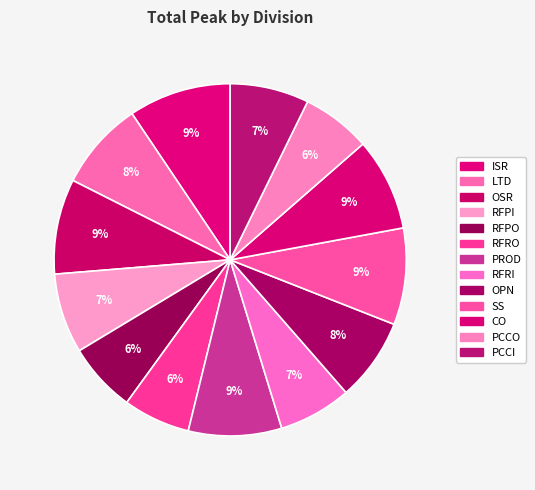

How many slices are in this pie chart?

13